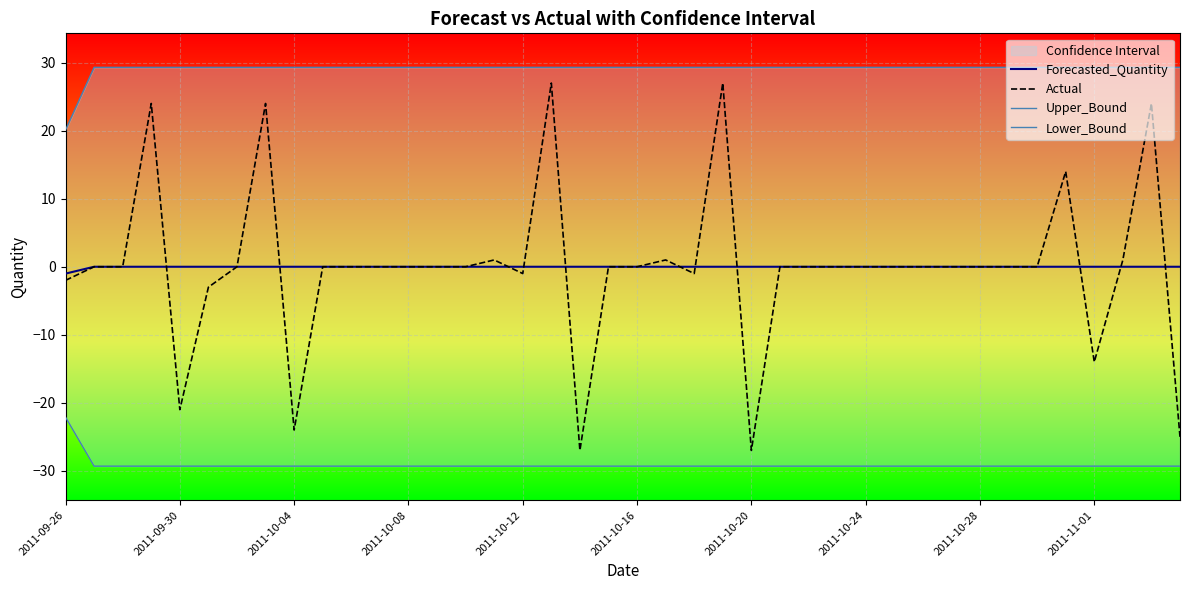

What is the maximum value for Actual?

27.0